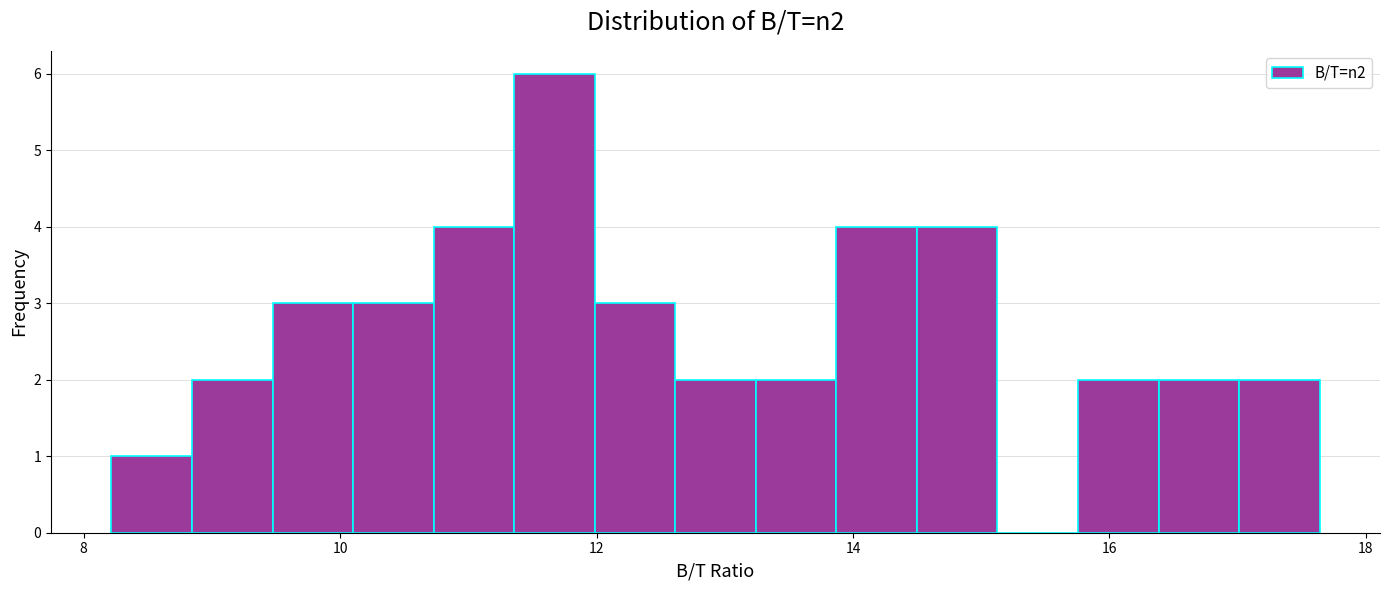

Read against the x-axis, roughly where is the centre of the tallest bar?

11.6